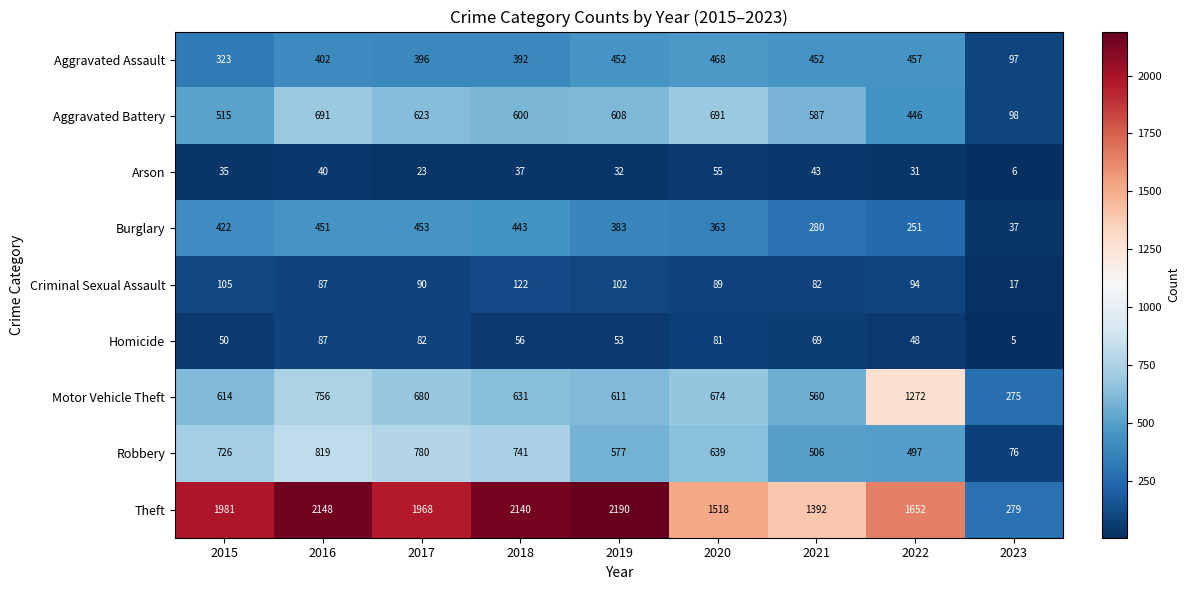

What is the difference between the Motor Vehicle Theft values at 2021 and 2016?

196